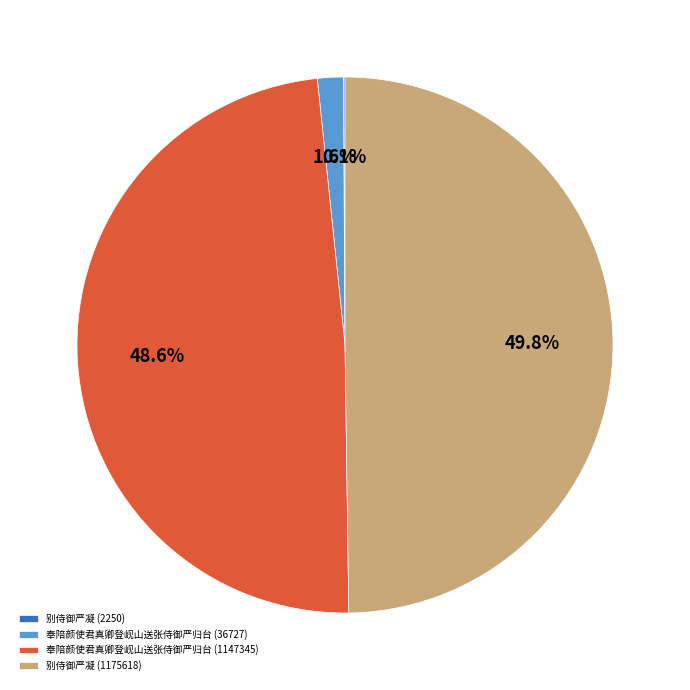

How much of the chart is everything except 奉陪颜使君真卿登岘山送张侍御严归台 (1147345)?

51.4%